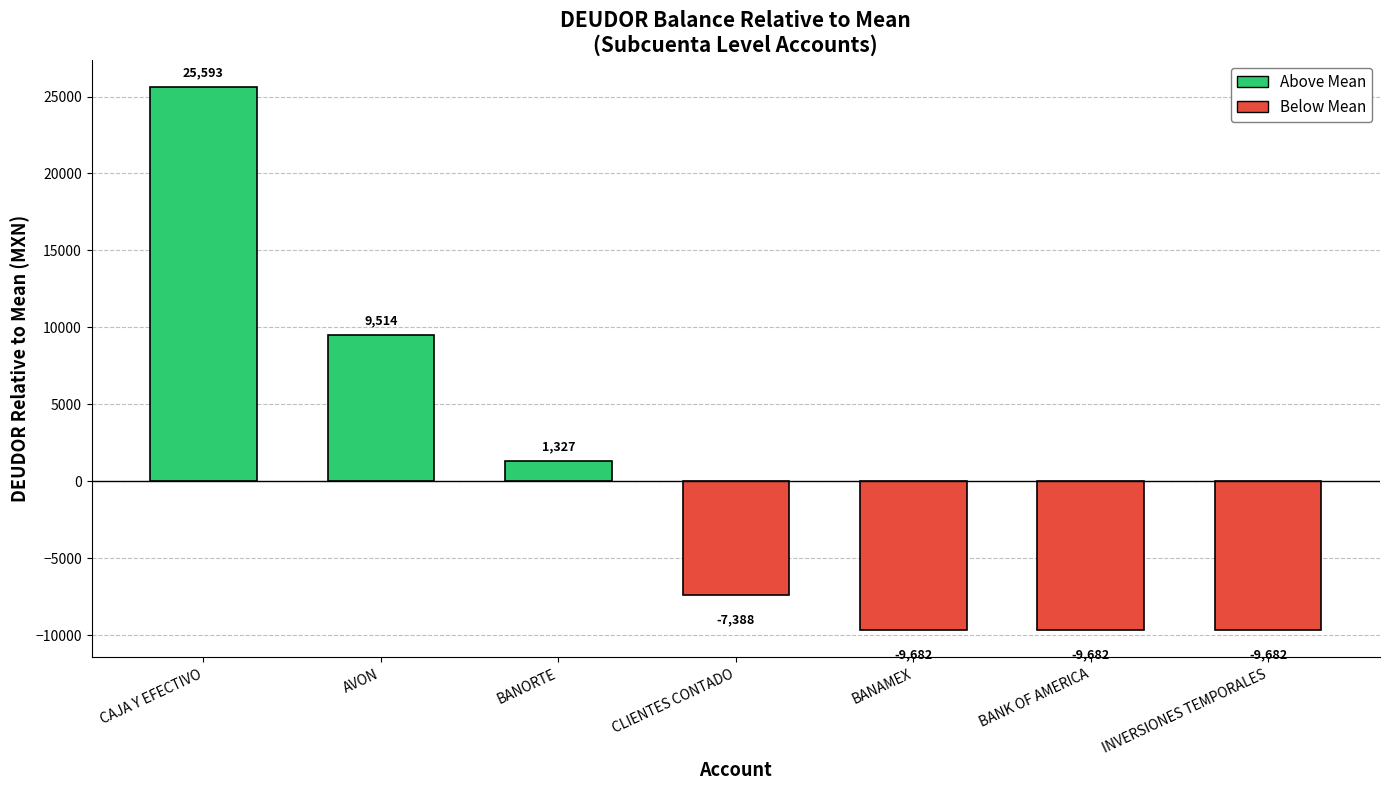

True or false: the data shows 42990.2 at CAJA Y EFECTIVO.

False